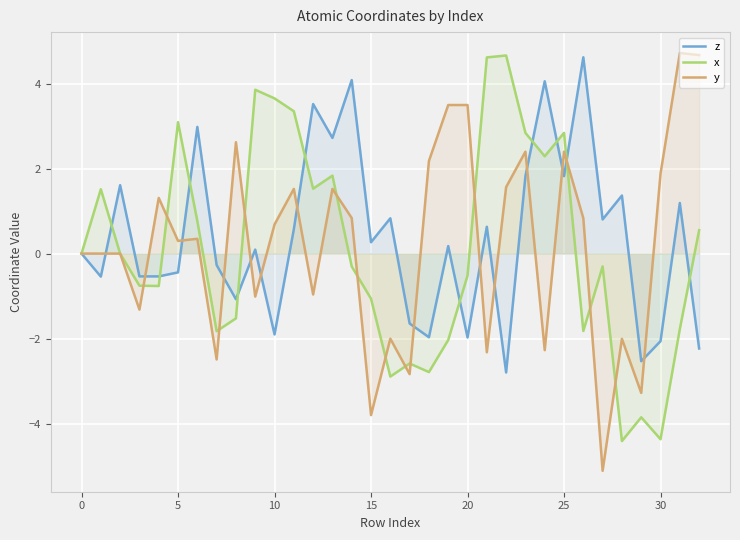

Which series has the largest total across all categories?

z